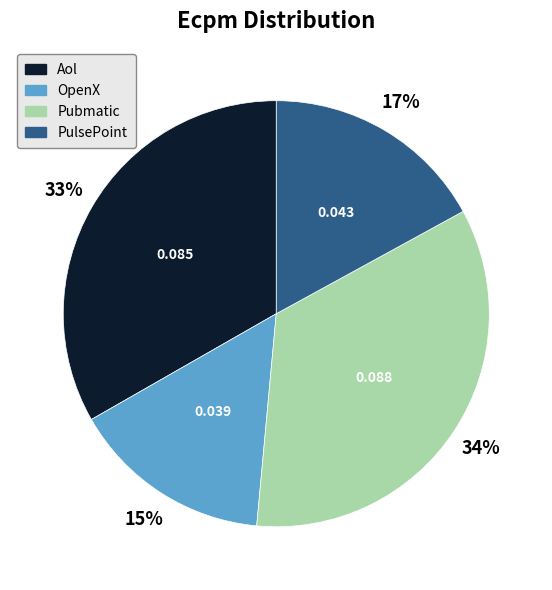

What is the smallest slice in the pie chart?

OpenX